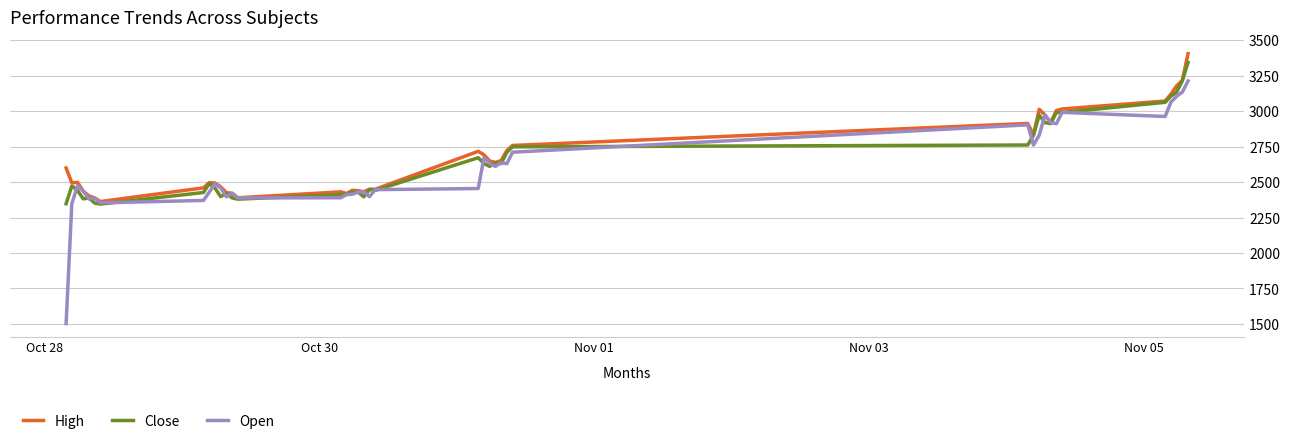

What is the highest value of the High series?

3406.4